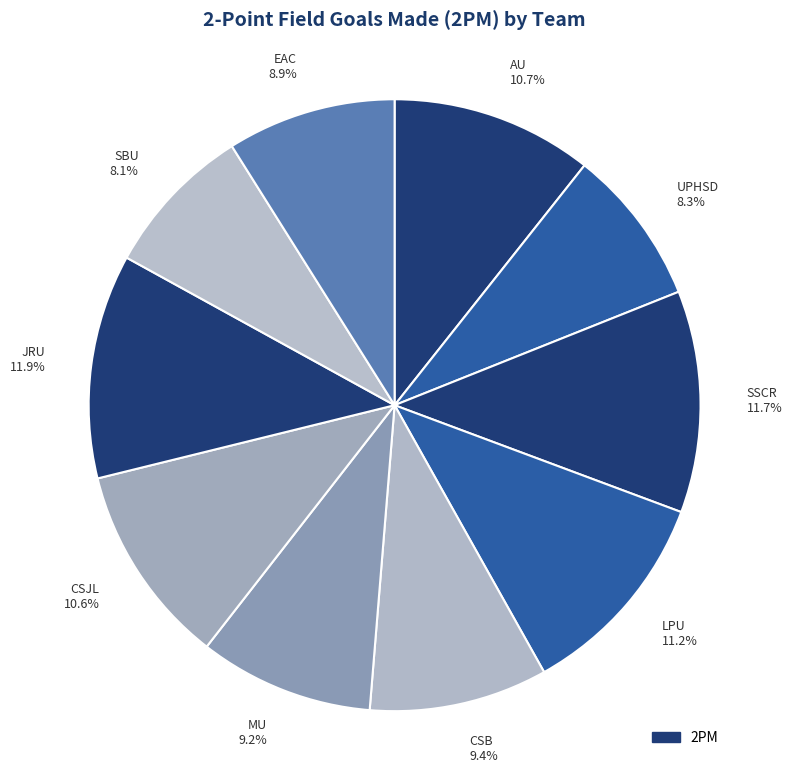

Combined, do EAC and LPU account for over 50%?

No